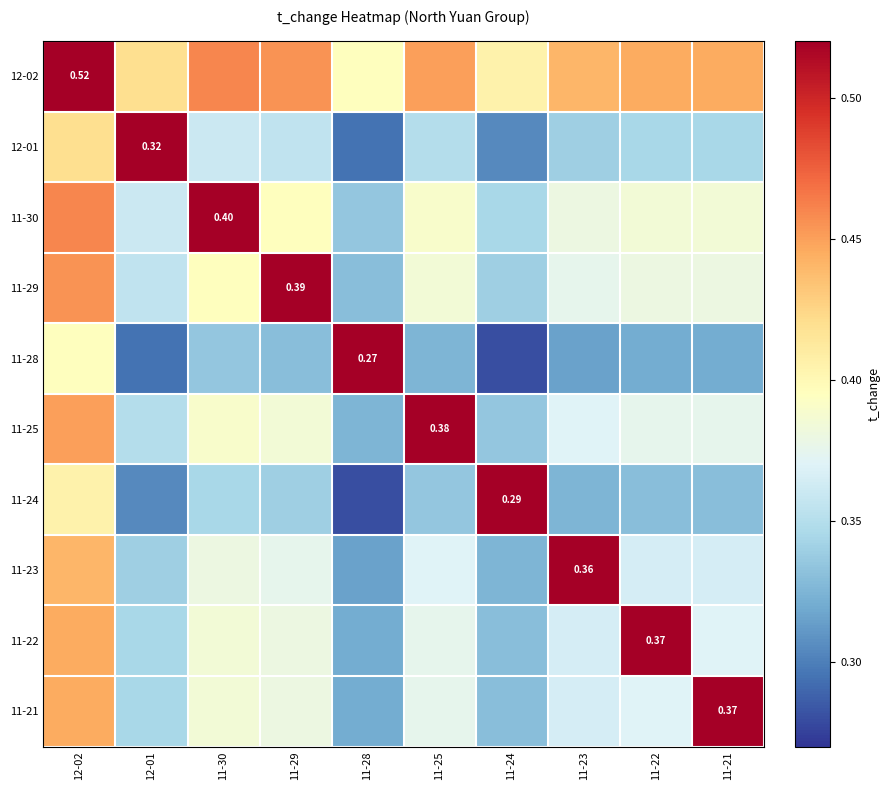

What is the approximate value of 11-22 at 11-29?

0.4